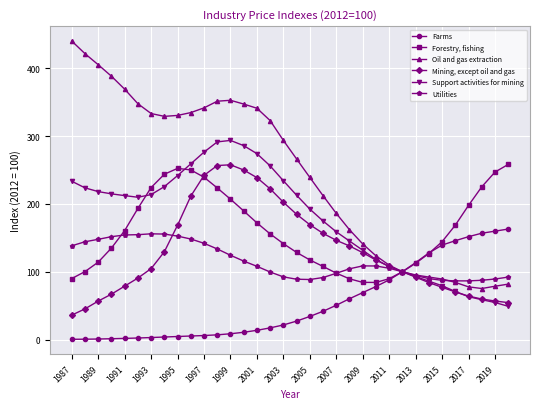

What is the sum of all Forestry, fishing values?

5471.6